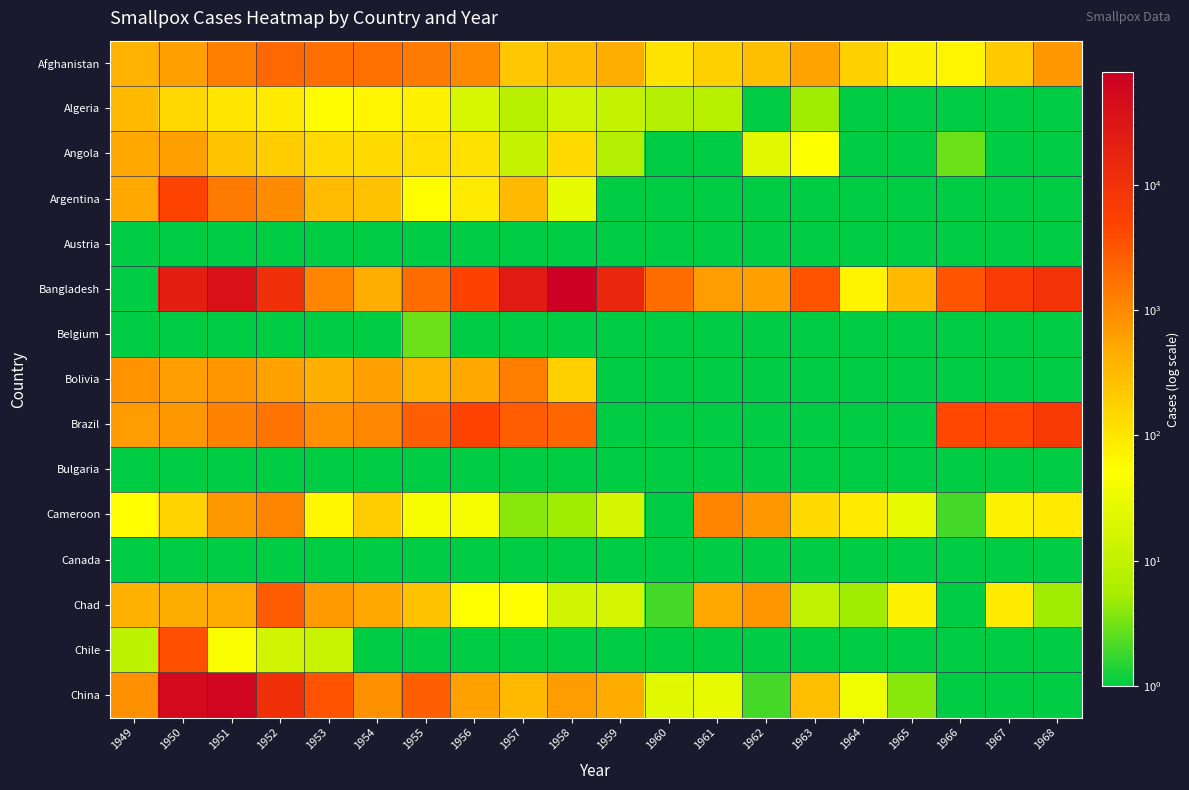

Which label corresponds to the largest value in the chart?

1958